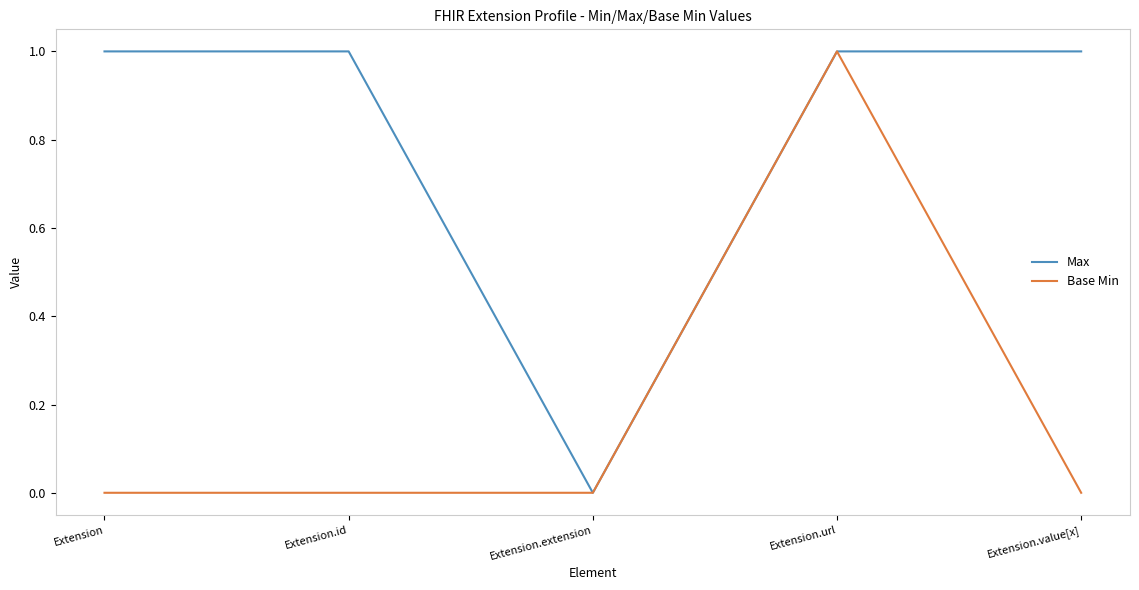

Is it true that Max equals 0 at Extension?

False